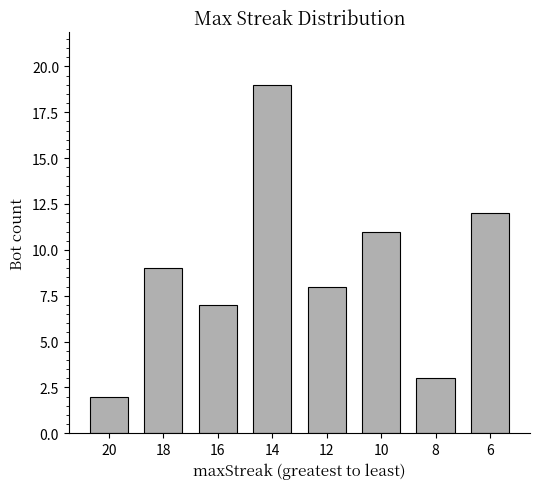

The chart shows a value of 11 at 10. True or false?

True